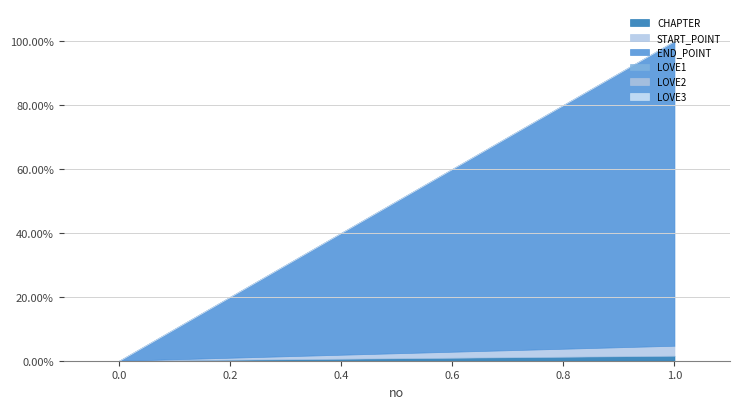

List the labels in order of START_POINT value, largest first.

1, 0